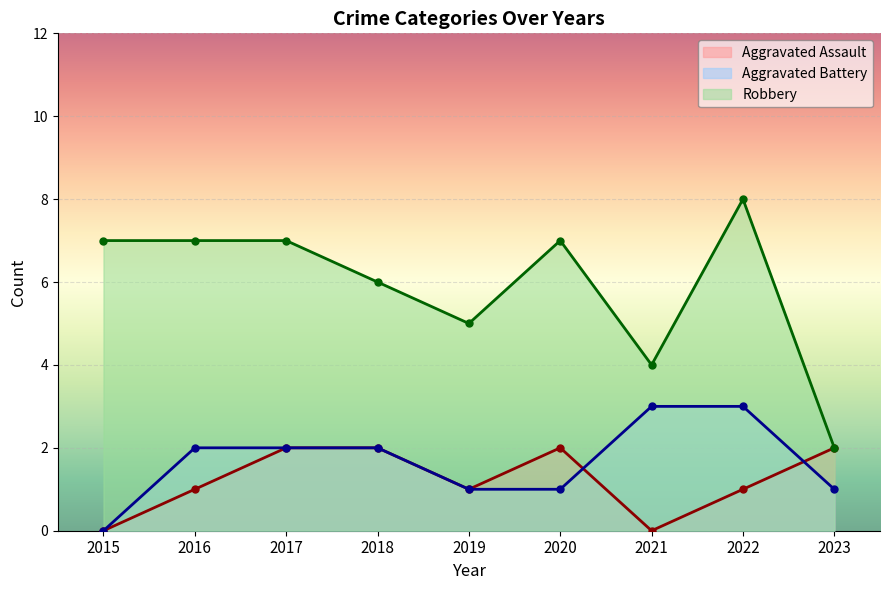

Between which two adjacent categories do Aggravated Assault and Aggravated Battery first intersect?

2020 and 2021